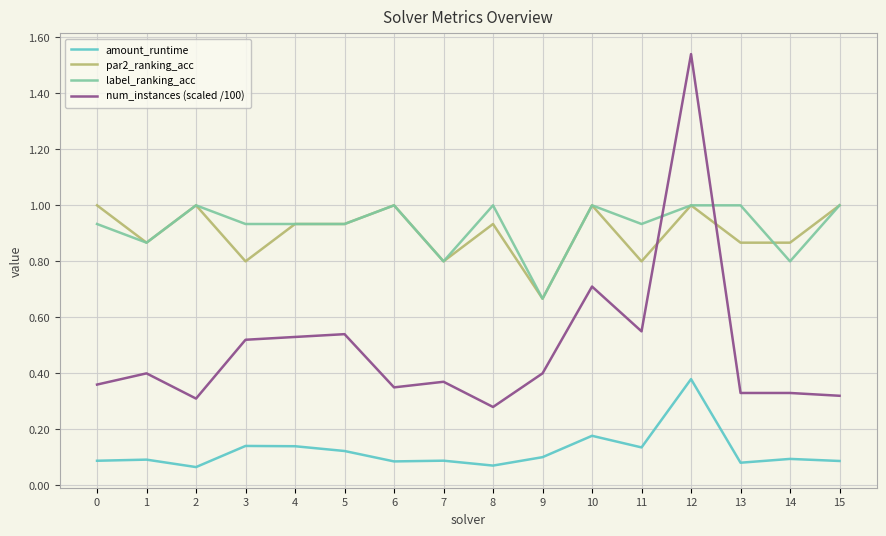

What are all the series names shown in the legend?

amount_runtime, par2_ranking_acc, label_ranking_acc, num_instances (scaled /100)